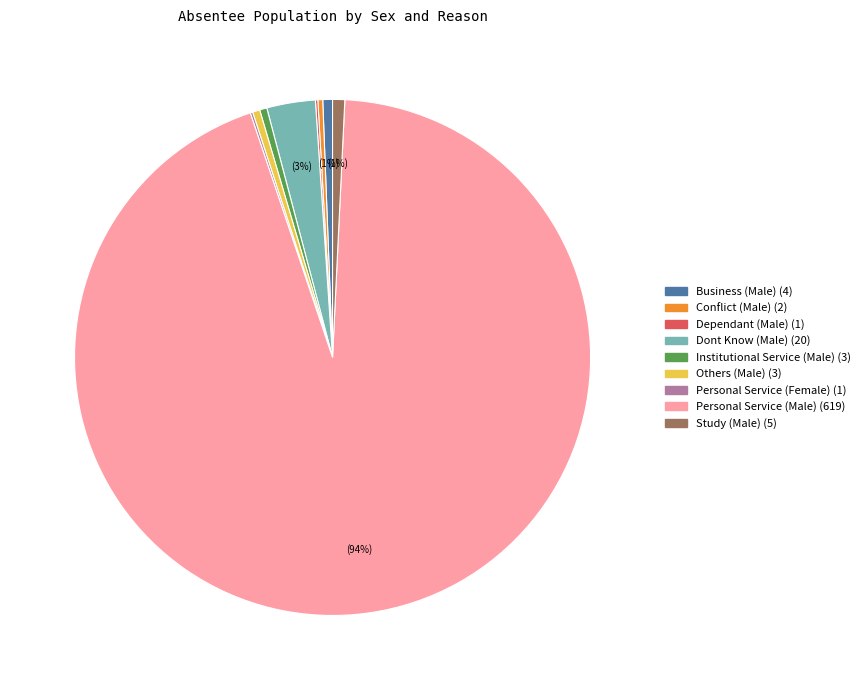

Do Dont Know (Male) and Others (Male) together represent more than half of the pie?

No